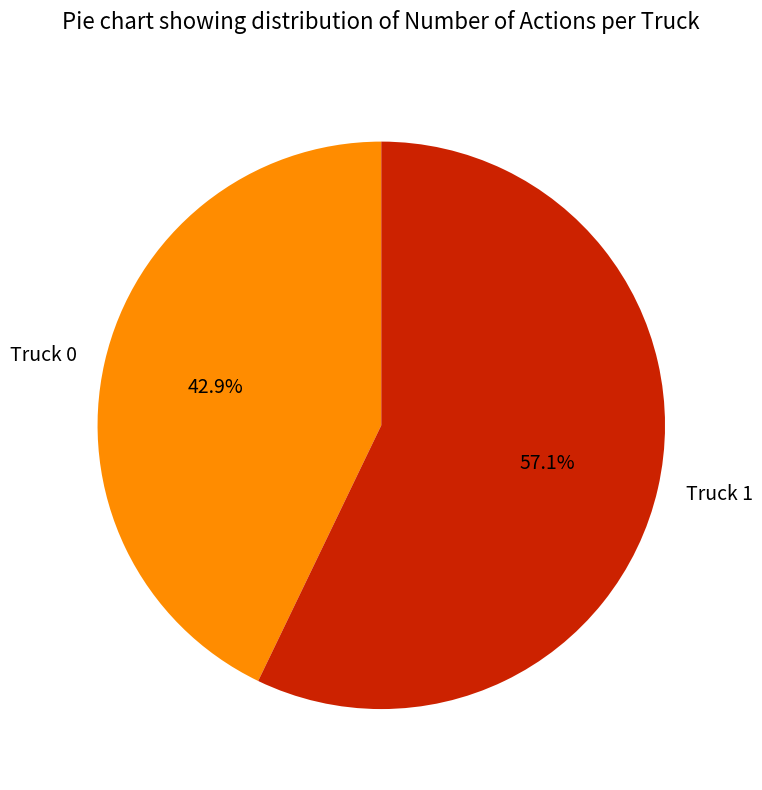

Count the number of slices in the pie.

2